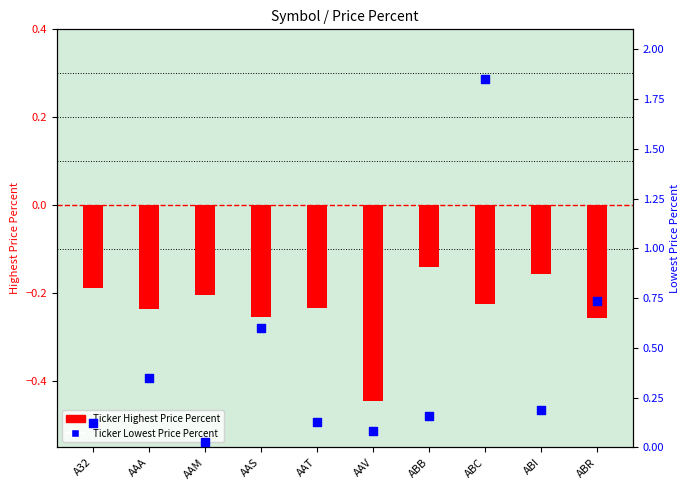

What are all the series names shown in the legend?

Ticker Highest Price Percent, Ticker Lowest Price Percent